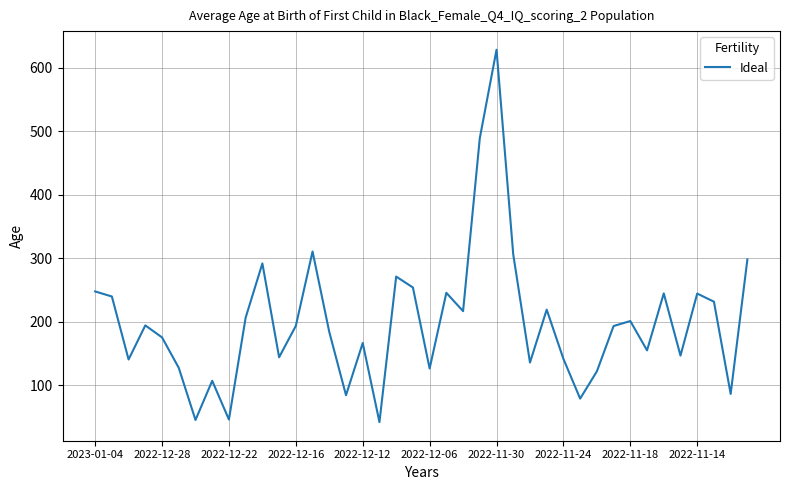

What is the difference between the maximum and minimum values?

586.8